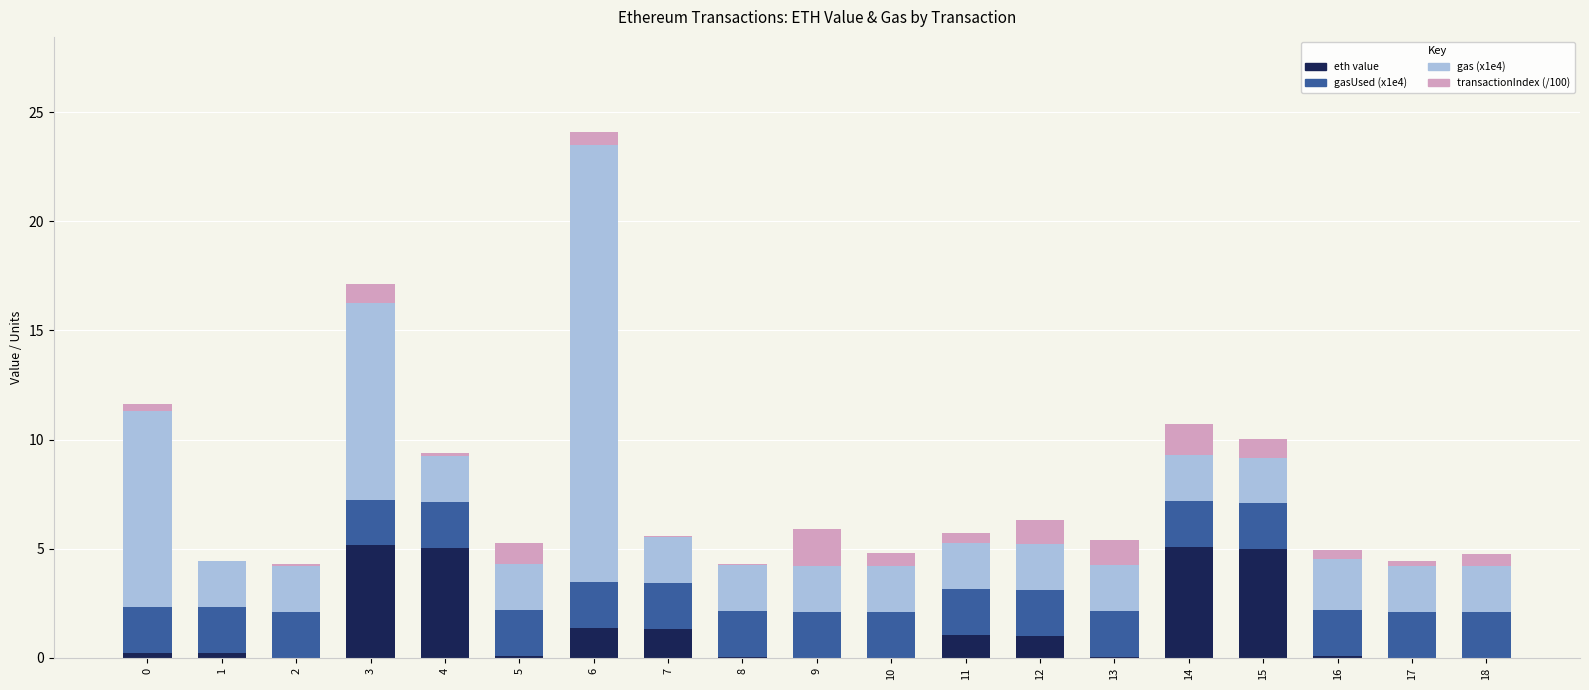

What are all the series names shown in the legend?

eth value, gasUsed (x1e4), gas (x1e4), transactionIndex (/100)